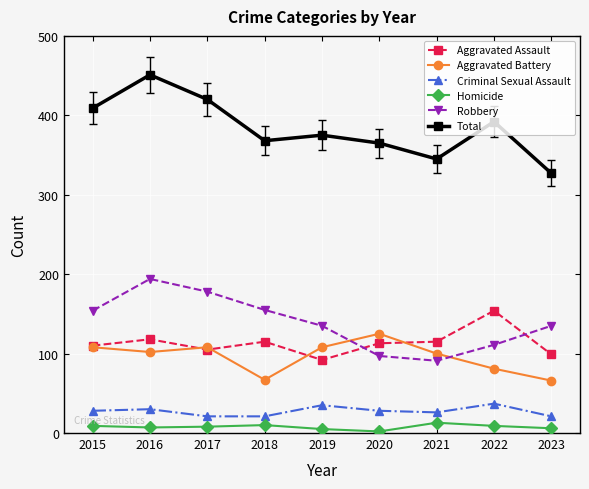

What is the spread (max minus min) of values at 2021?

332